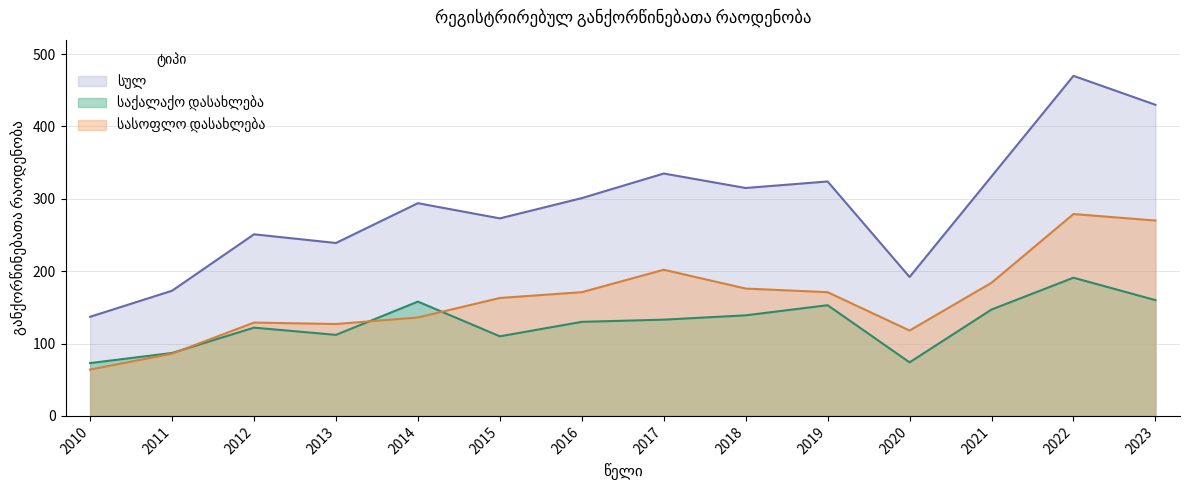

At how many categories does at least one series exceed 159?

13